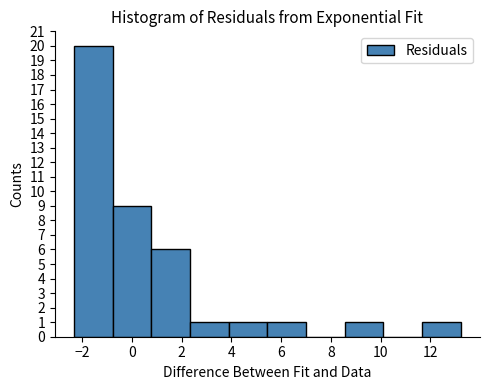

Reading left to right, list every bar in this chart as the range it spans on the x-axis followed by its height. Neither the bar edges nor the heights are printed on the chart, so give them approximately, as read against the axes.

-2.4 to -0.8: 20
-0.8 to 0.8: 9
0.8 to 2.4: 6
2.4 to 3.8: 1
3.8 to 5.4: 1
5.4 to 7.0: 1
7.0 to 8.6: 0
8.6 to 10.2: 1
10.2 to 11.6: 0
11.6 to 13.2: 1